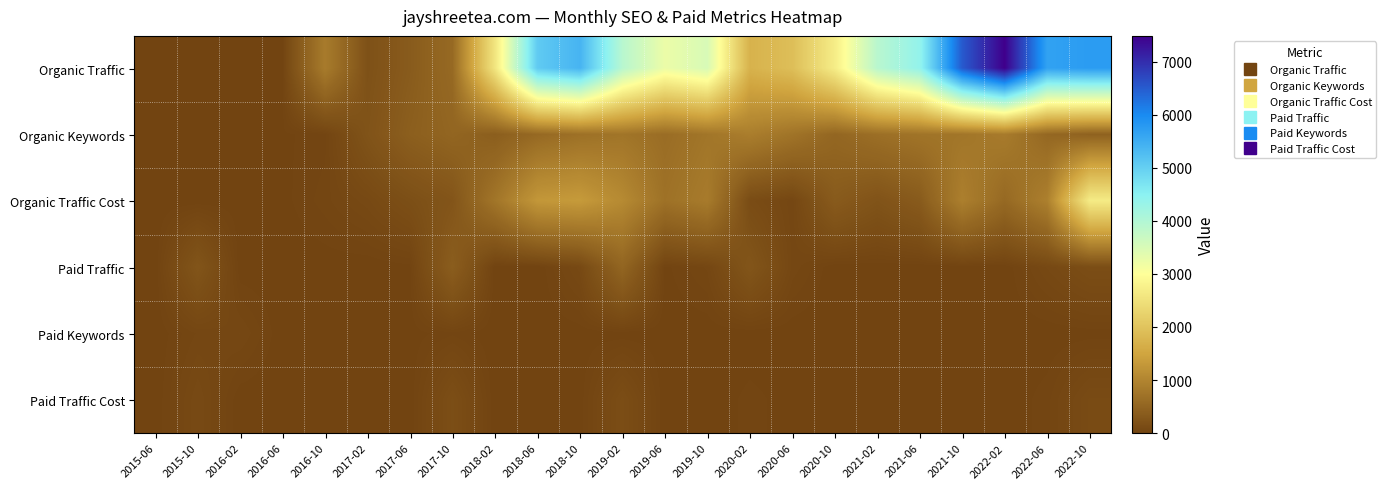

Reading left to right, what are all the values shown in this chart?

Organic Traffic: 2015-06=5	2015-10=6	2016-02=5	2016-06=10	2016-10=853	2017-02=195	2017-06=359	2017-10=582	2018-02=2573	2018-06=5064	2018-10=5391	2019-02=3914	2019-06=3242	2019-10=3506	2020-02=1718	2020-06=1918	2020-10=2699	2021-02=3902	2021-06=4389	2021-10=6520	2022-02=7486	2022-06=5668	2022-10=5758
Organic Keywords: 2015-06=8	2015-10=12	2016-02=9	2016-06=11	2016-10=23	2017-02=231	2017-06=415	2017-10=512	2018-02=403	2018-06=573	2018-10=684	2019-02=750	2019-06=631	2019-10=759	2020-02=894	2020-06=735	2020-10=536	2021-02=663	2021-06=738	2021-10=760	2022-02=848	2022-06=554	2022-10=451
Organic Traffic Cost: 2015-06=0	2015-10=1	2016-02=4	2016-06=8	2016-10=37	2017-02=83	2017-06=168	2017-10=263	2018-02=758	2018-06=1281	2018-10=1331	2019-02=1078	2019-06=699	2019-10=850	2020-02=125	2020-06=48	2020-10=352	2021-02=233	2021-06=352	2021-10=920	2022-02=574	2022-06=926	2022-10=2677
Paid Traffic: 2015-06=0	2015-10=250	2016-02=0	2016-06=0	2016-10=3	2017-02=0	2017-06=9	2017-10=392	2018-02=0	2018-06=0	2018-10=80	2019-02=515	2019-06=9	2019-10=47	2020-02=257	2020-06=54	2020-10=0	2021-02=0	2021-06=0	2021-10=0	2022-02=0	2022-06=75	2022-10=141
Paid Keywords: 2015-06=0	2015-10=46	2016-02=59	2016-06=0	2016-10=14	2017-02=1	2017-06=5	2017-10=25	2018-02=0	2018-06=0	2018-10=4	2019-02=3	2019-06=1	2019-10=1	2020-02=2	2020-06=2	2020-10=0	2021-02=0	2021-06=0	2021-10=0	2022-02=0	2022-06=1	2022-10=6
Paid Traffic Cost: 2015-06=0	2015-10=86	2016-02=1	2016-06=0	2016-10=0	2017-02=0	2017-06=2	2017-10=151	2018-02=0	2018-06=0	2018-10=4	2019-02=138	2019-06=0	2019-10=1	2020-02=20	2020-06=7	2020-10=0	2021-02=0	2021-06=0	2021-10=0	2022-02=0	2022-06=23	2022-10=105